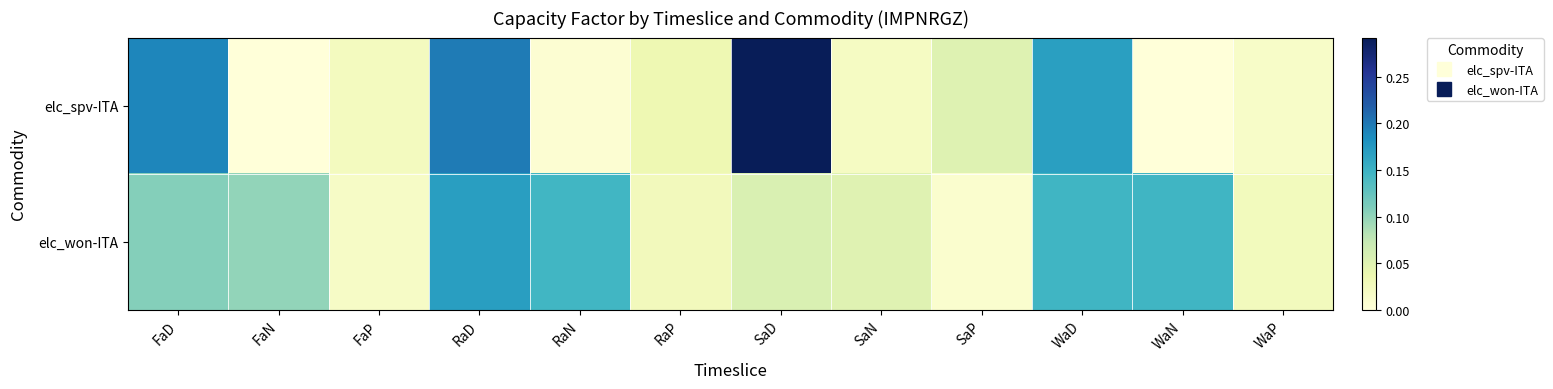

What is the total value across all series at RaP?

0.1